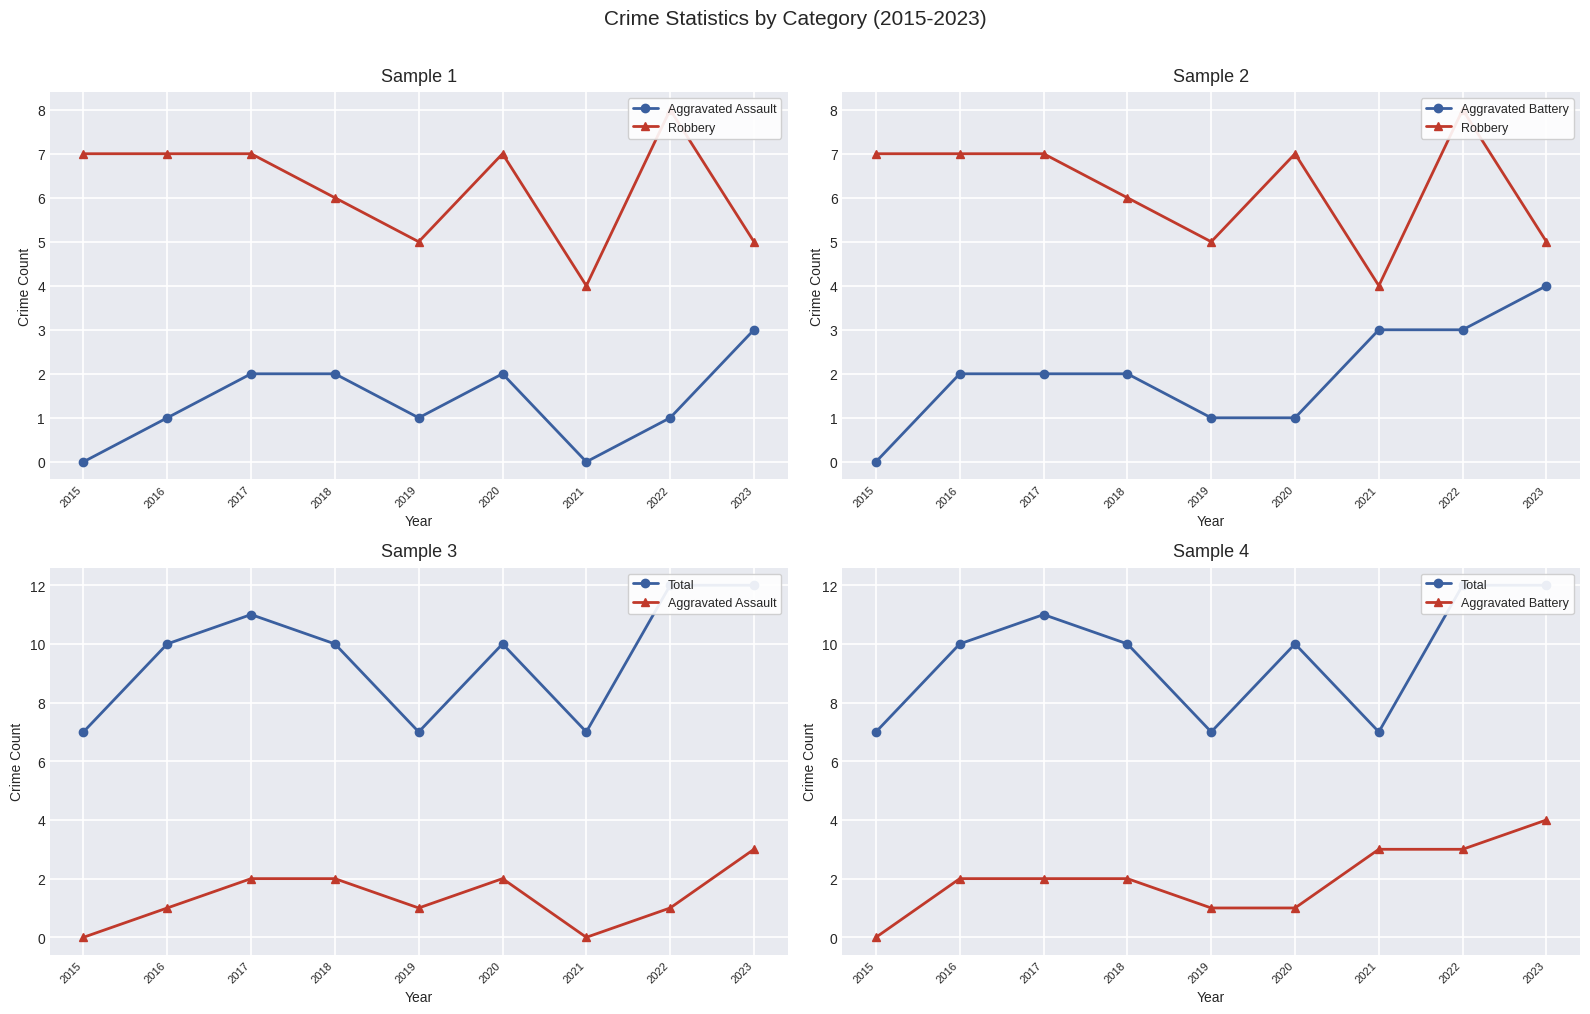

What is the total value across all series at 2018?

20